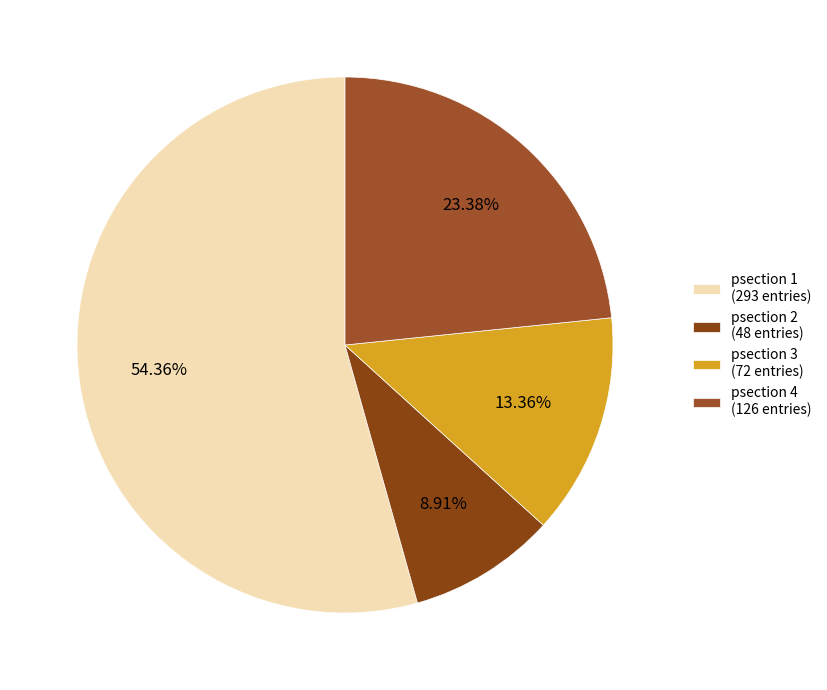

Which slice is the largest?

psection 1